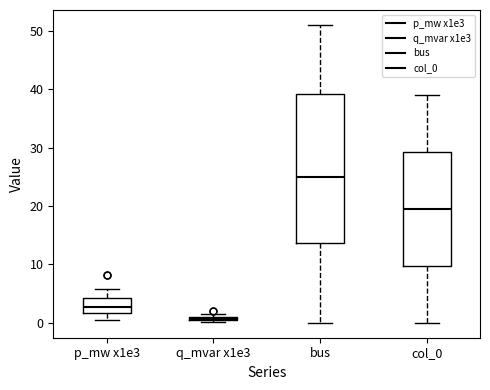

Where does the lower whisker of the box for p_mw x1e3 end on the y-axis? The values are not printed on the chart, so give them approximately, as read against the axis.

0